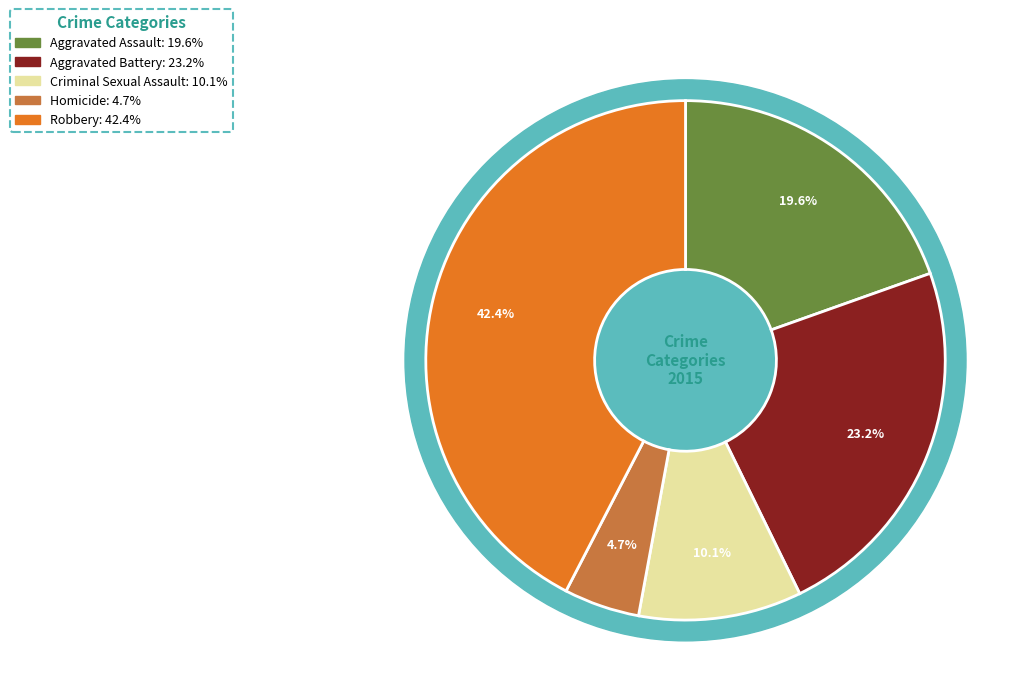

Approximately how many times larger is the value at Aggravated Assault compared to Criminal Sexual Assault?

1.9